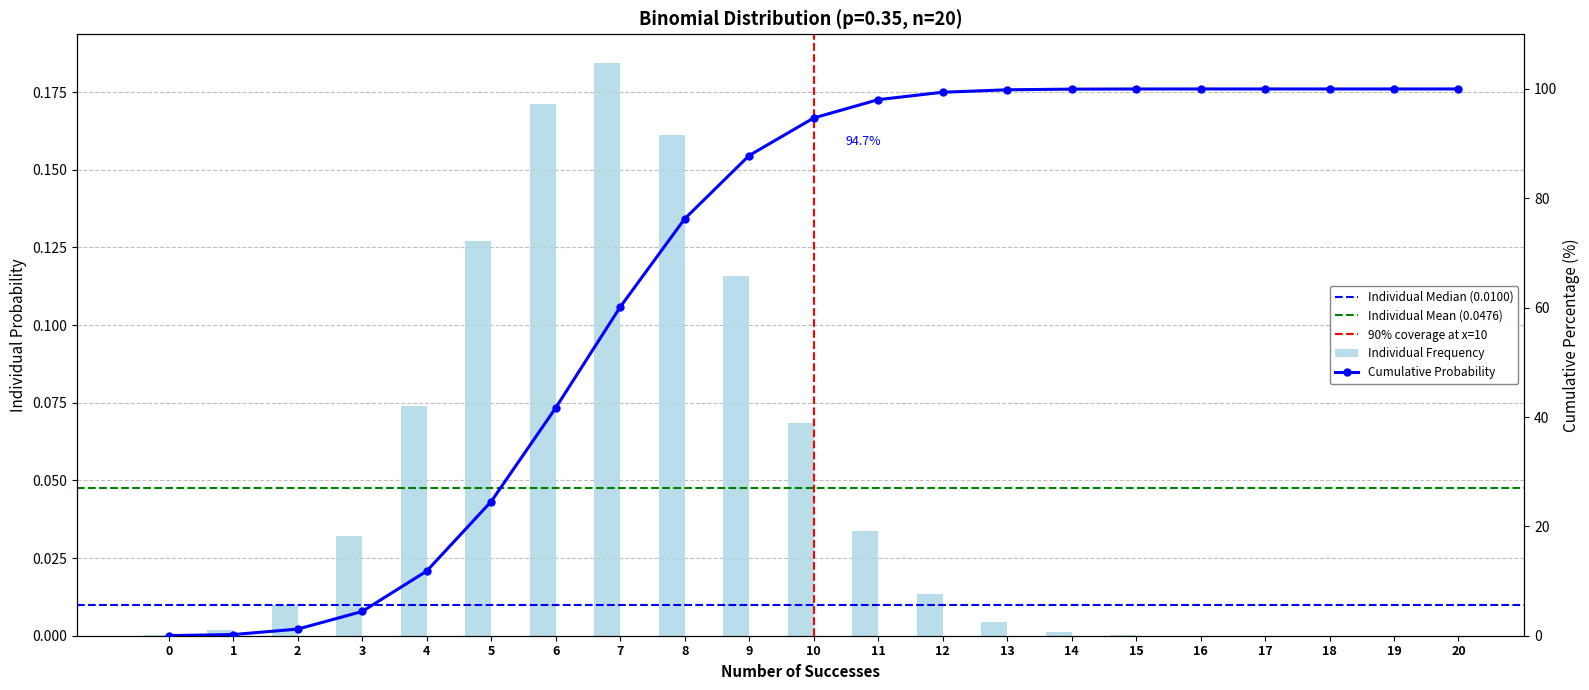

Reading left to right, transcribe all the data shown in this chart.

0=0.0	1=0.2	2=1.2	3=4.4	4=11.8	5=24.5	6=41.7	7=60.1	8=76.2	9=87.8	10=94.7	11=98.0	12=99.4	13=99.8	14=100.0	15=100.0	16=100.0	17=100.0	18=100.0	19=100.0	20=100.0